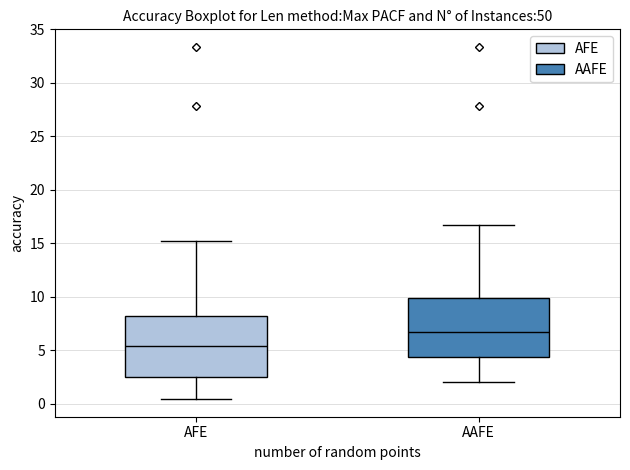

Which box's median line is the lowest?

AFE